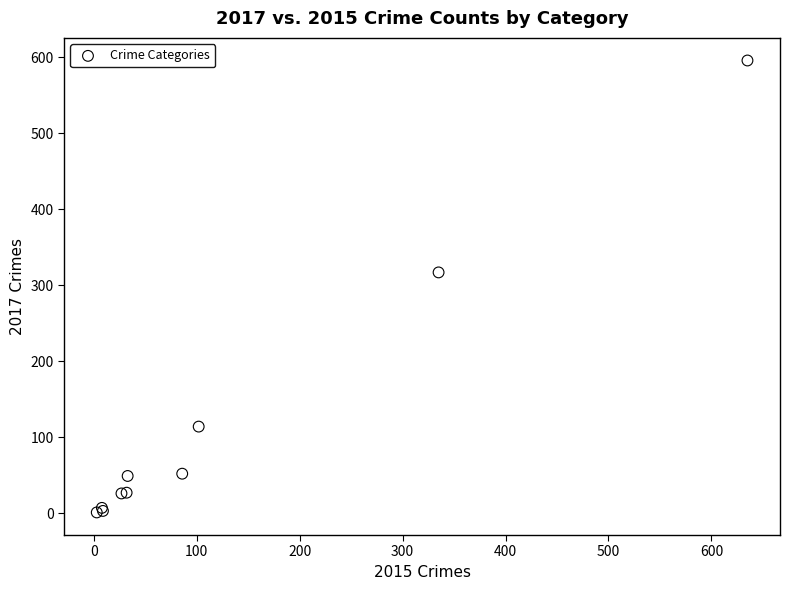

What Y value in the scatter plot is closest to 298?

317